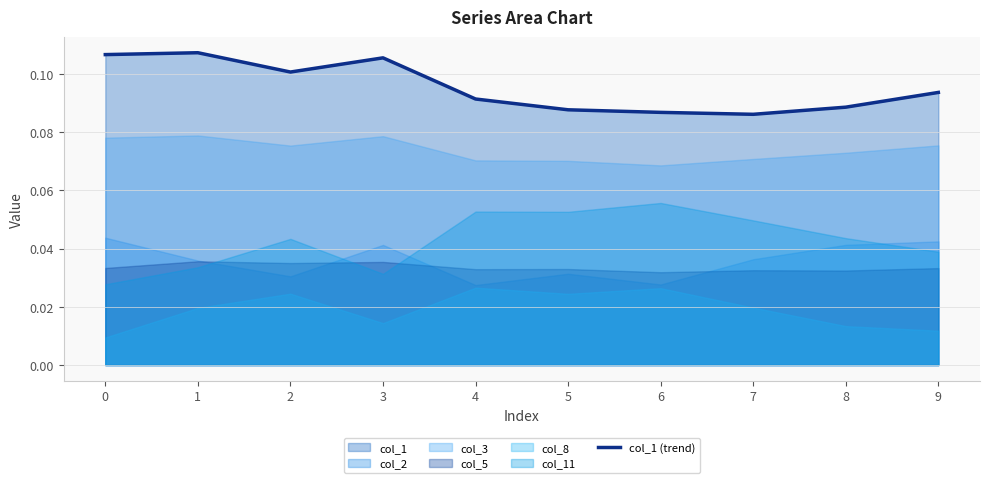

The col_1 (trend) series shows 0.2 at 8. True or false?

False